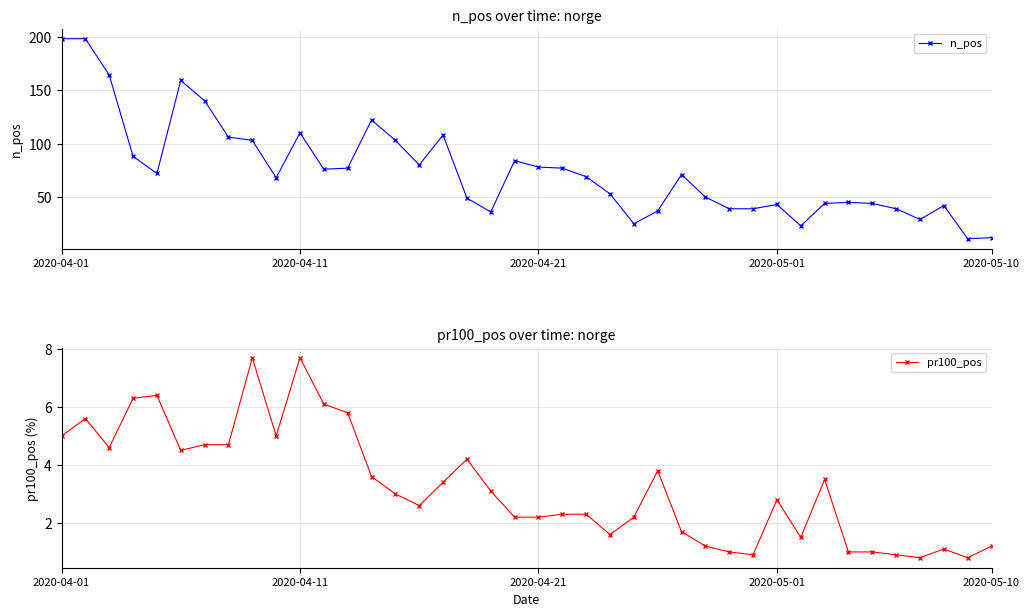

List the series in order of their overall mean, highest first.

n_pos, pr100_pos